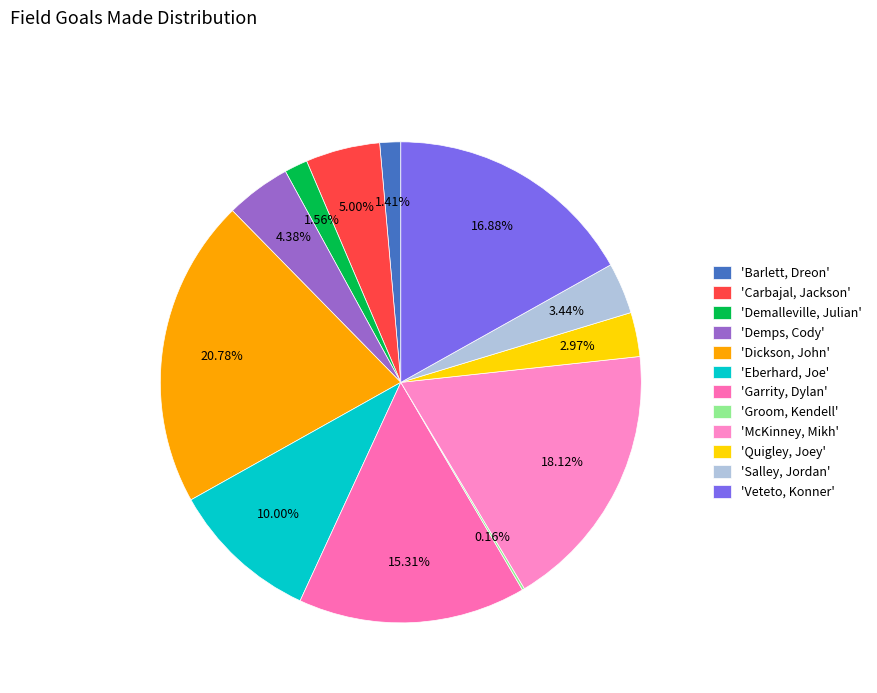

Which slice is the smallest?

Groom, Kendell